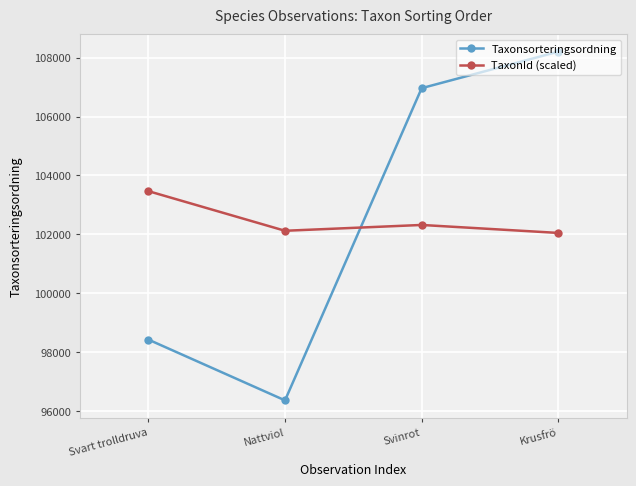

Which series has the largest range (max minus min)?

Taxonsorteringsordning